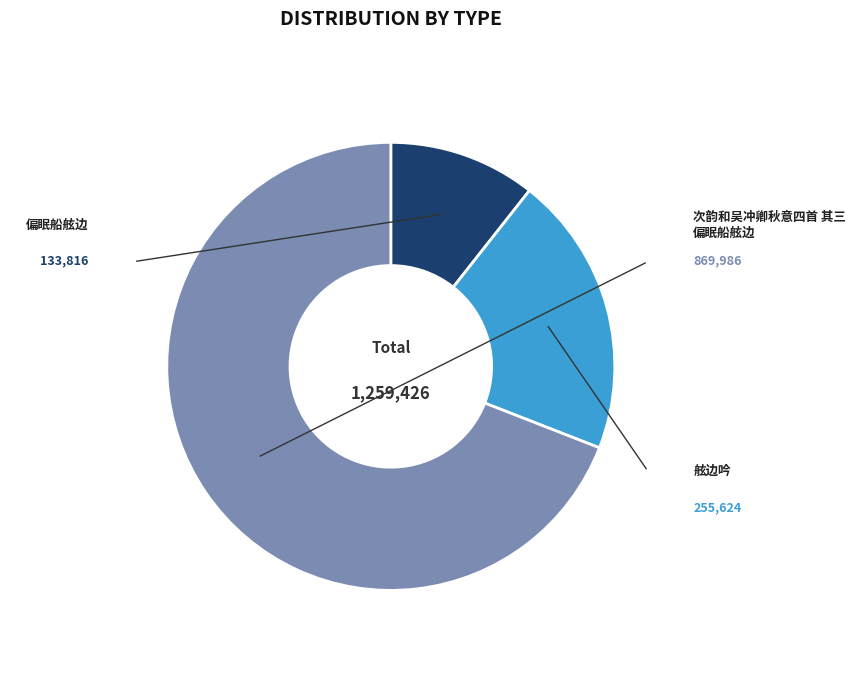

Does any single category account for the majority?

Yes